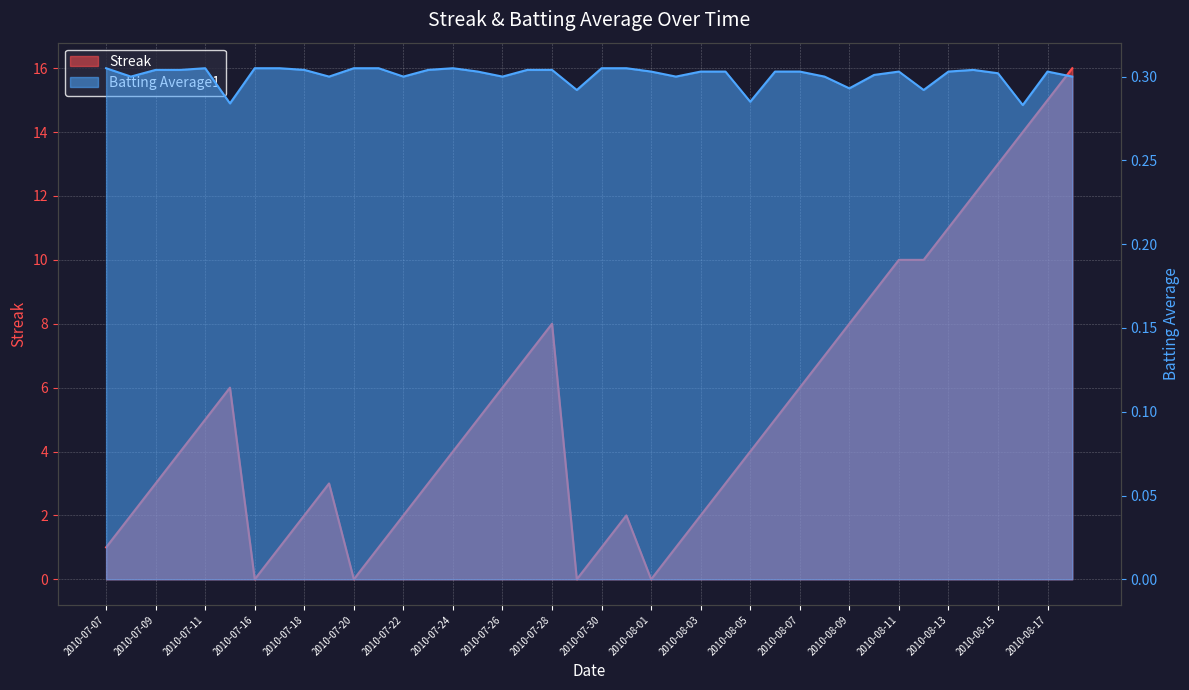

The Streak series shows 8.0 at 2010-07-28. True or false?

True